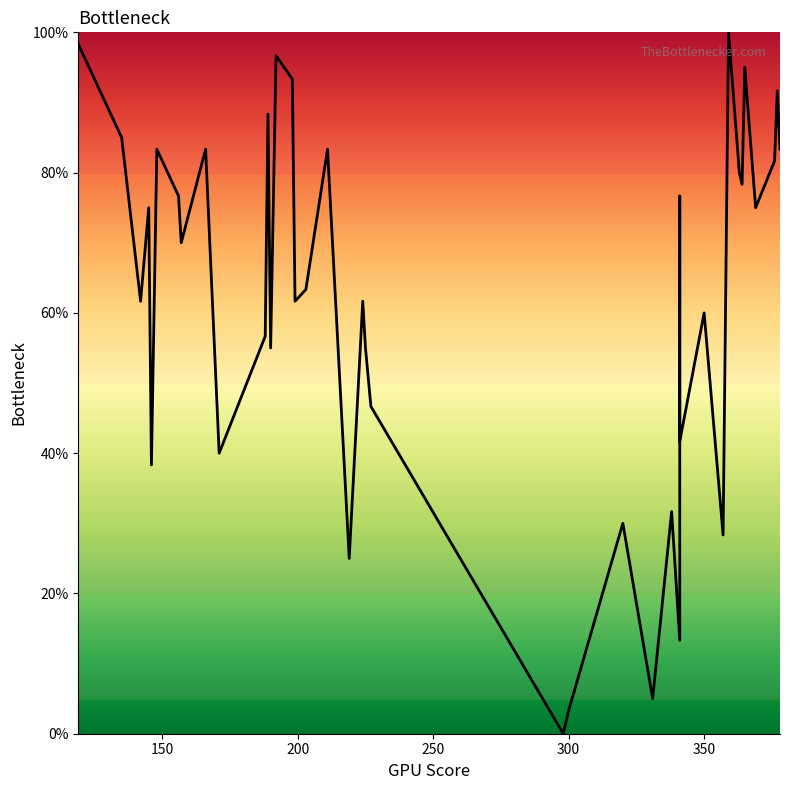

What is the difference between the second highest and second lowest values?

95.0